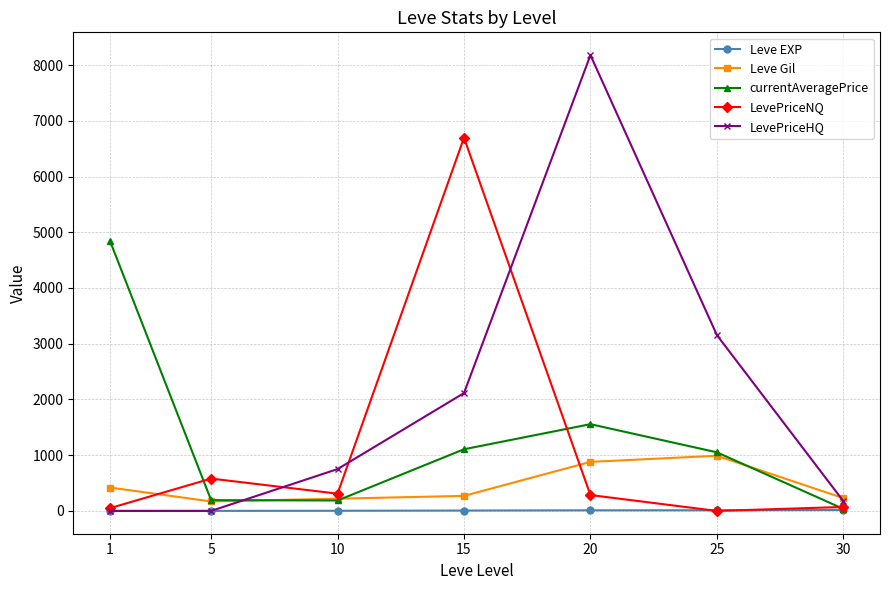

In LevePriceNQ, how many points are lower than both neighbors (excluding endpoints)?

2